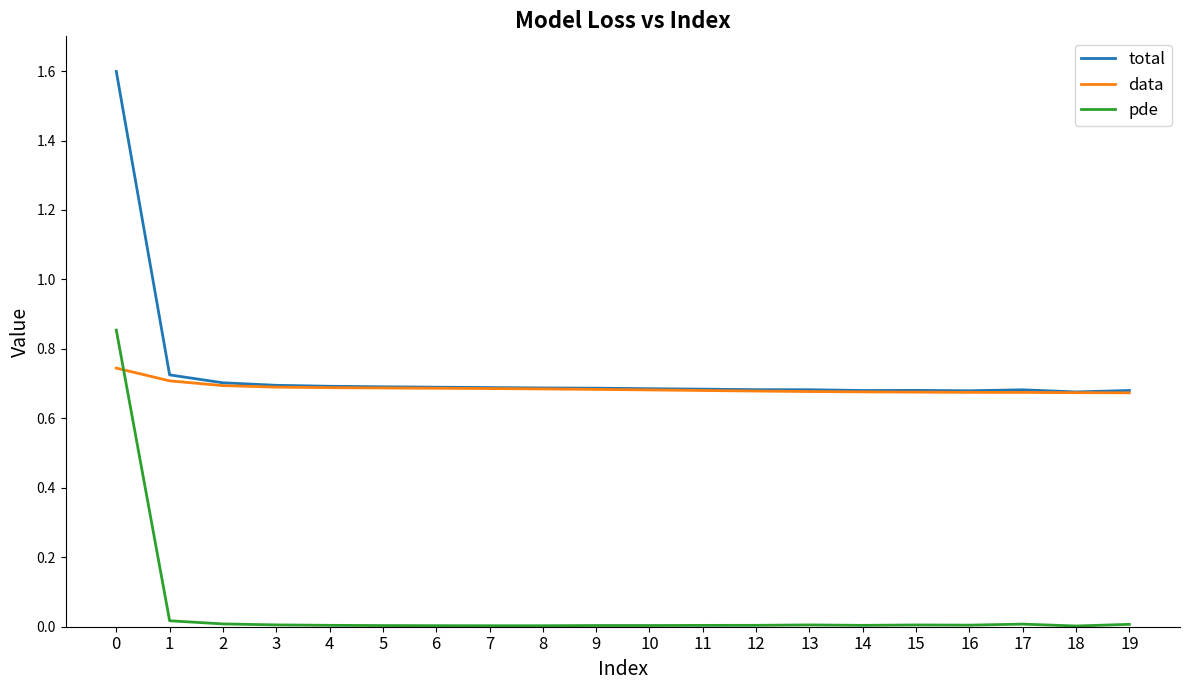

The value of data at 16 is 0.7. True or false?

True